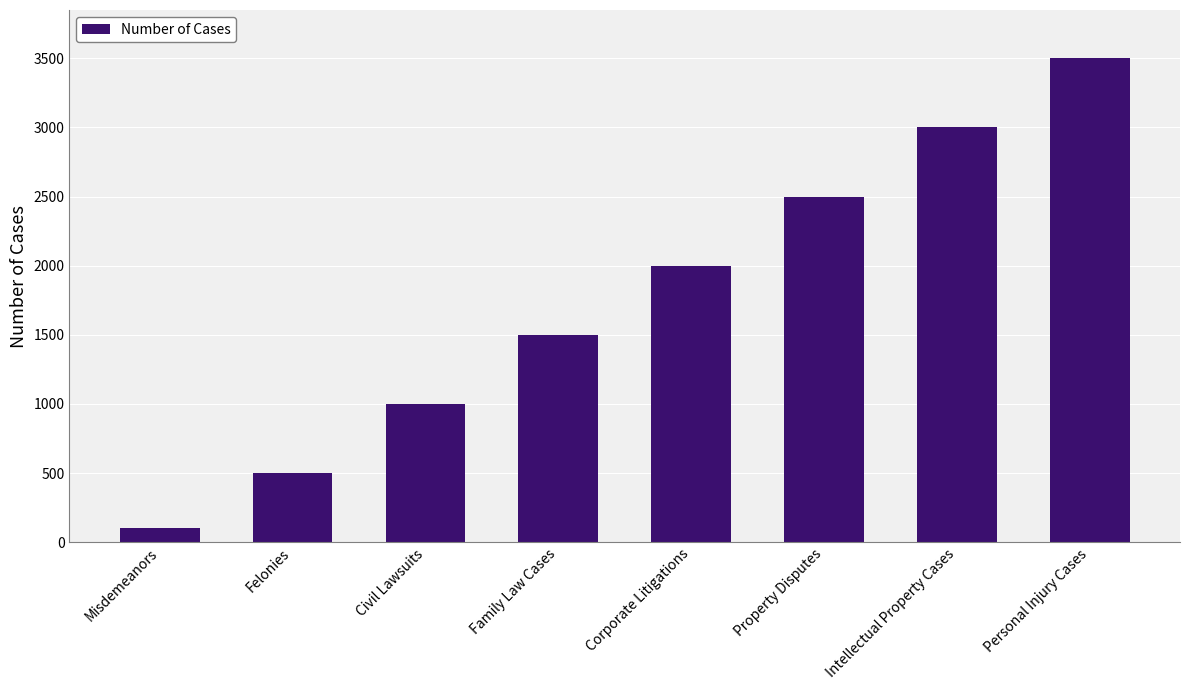

Are the bars grouped side by side (vs. stacked)?

No